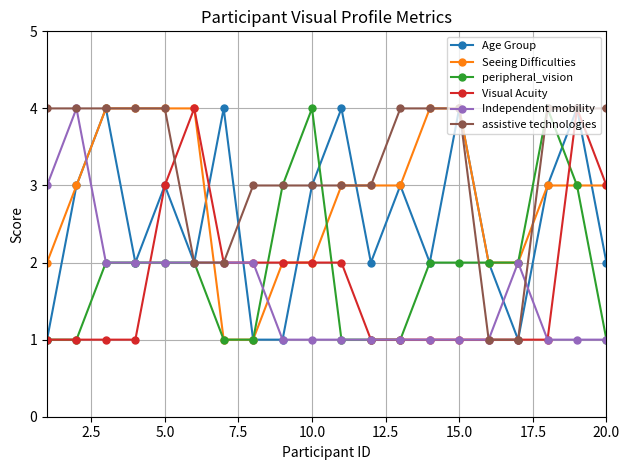

What is the value of the Age Group point at the 5th from the left?

3